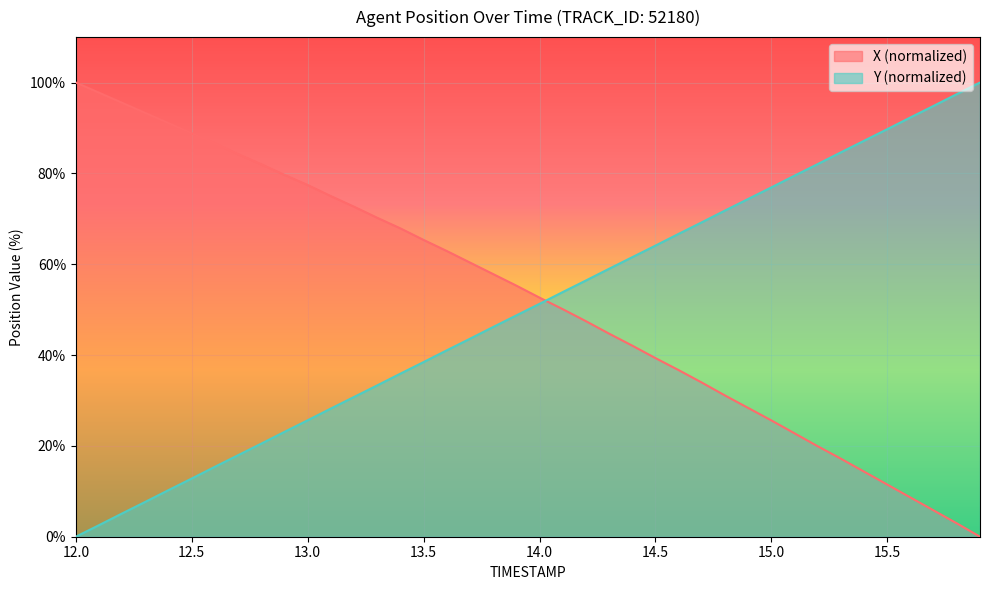

What is the difference between the maximum and second lowest values in the X series?

97.1